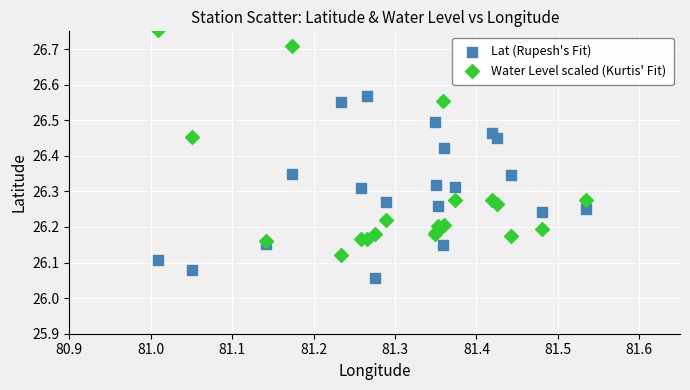

Which series has the largest Y range (max minus min)?

Water Level scaled (Kurtis' Fit)